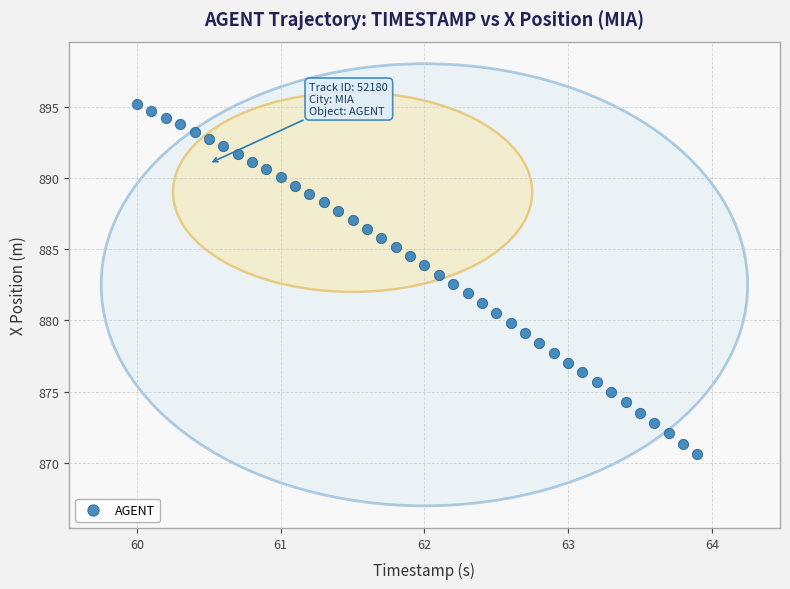

What is the range of Y values (max minus min)?

24.5